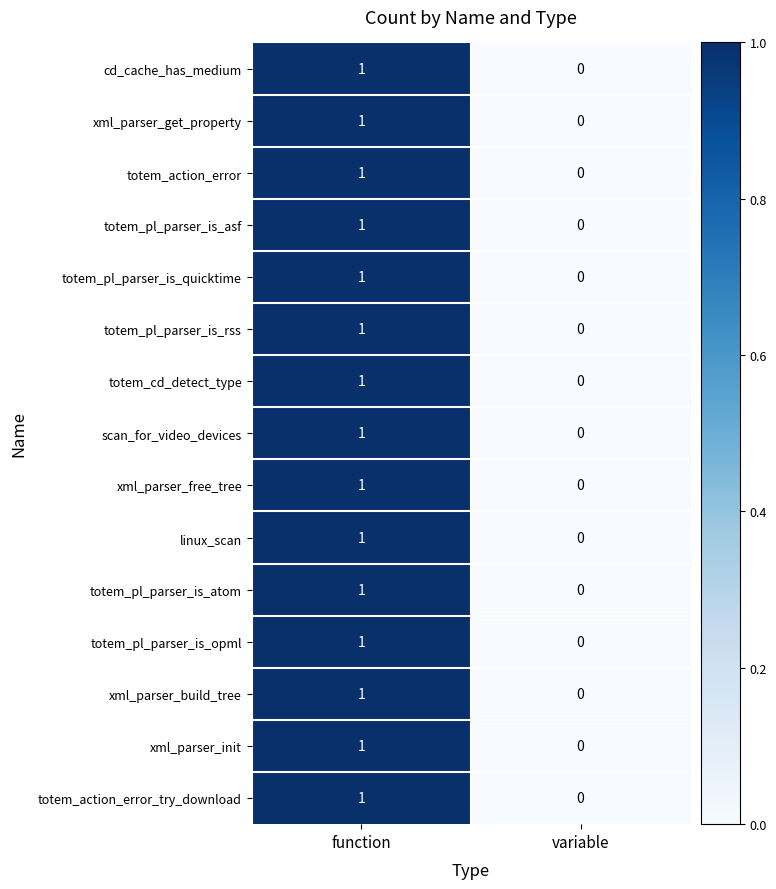

Where is totem_pl_parser_is_quicktime nearest to the value 0?

variable